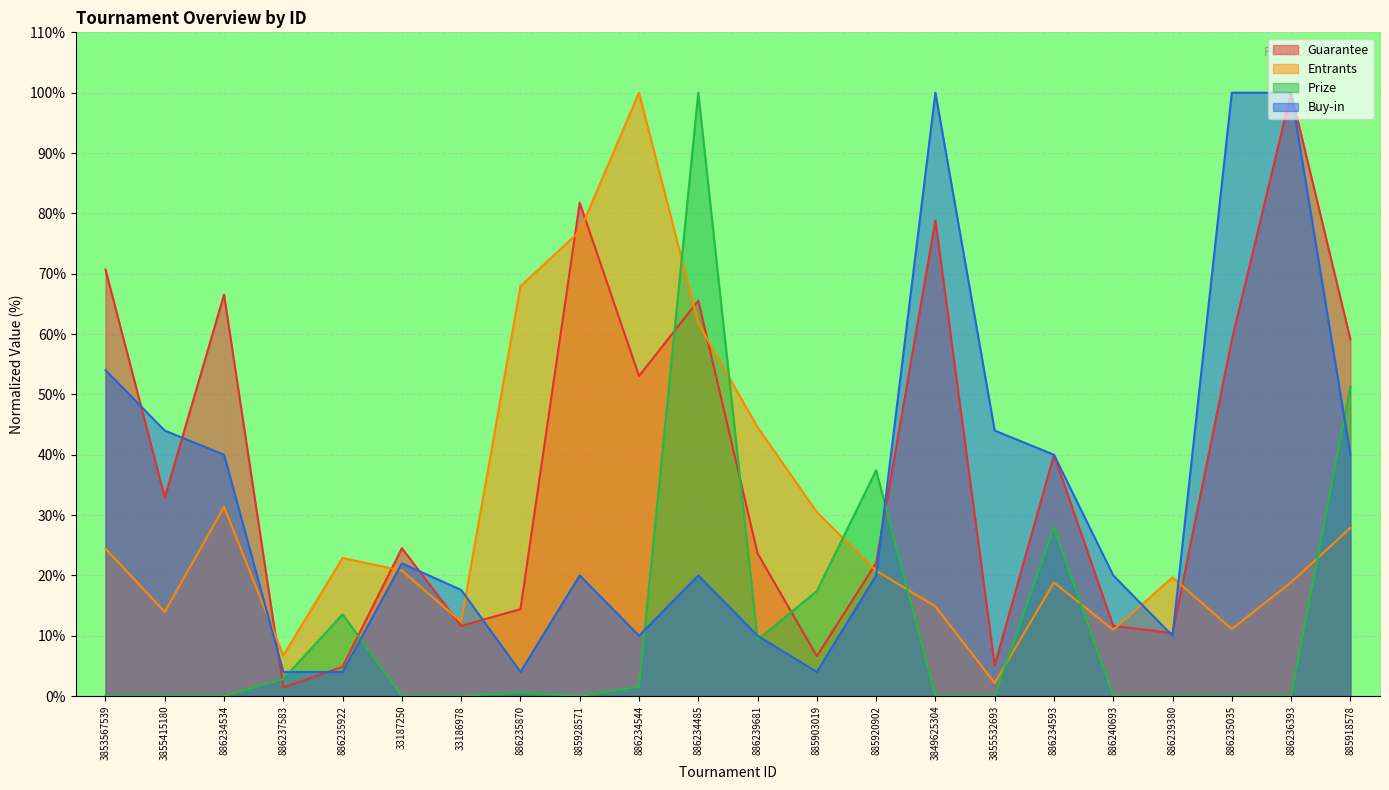

What is the difference between the maximum and minimum values in the Guarantee series?

98.6